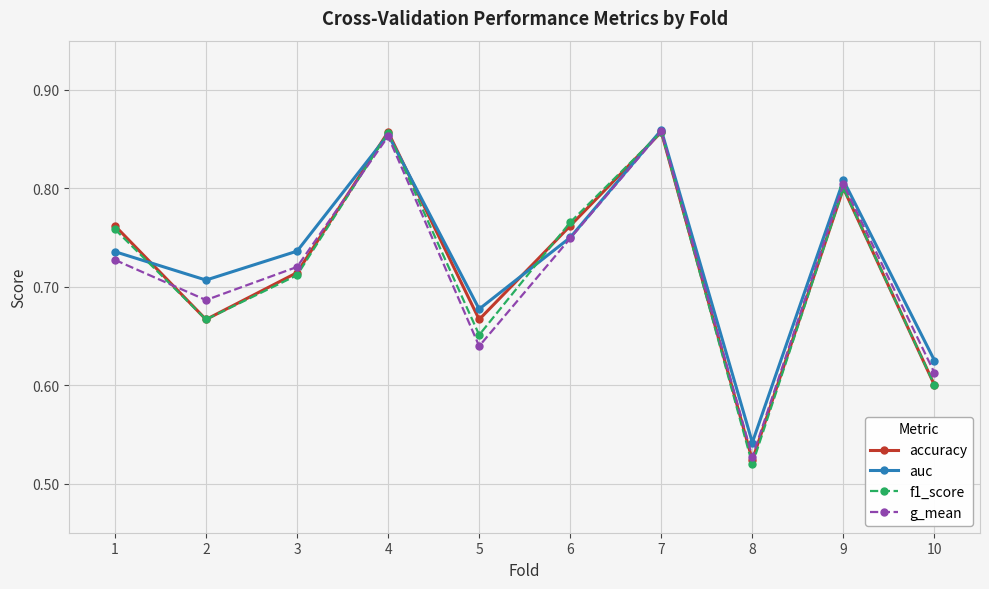

At which label is auc closest to 0?

8